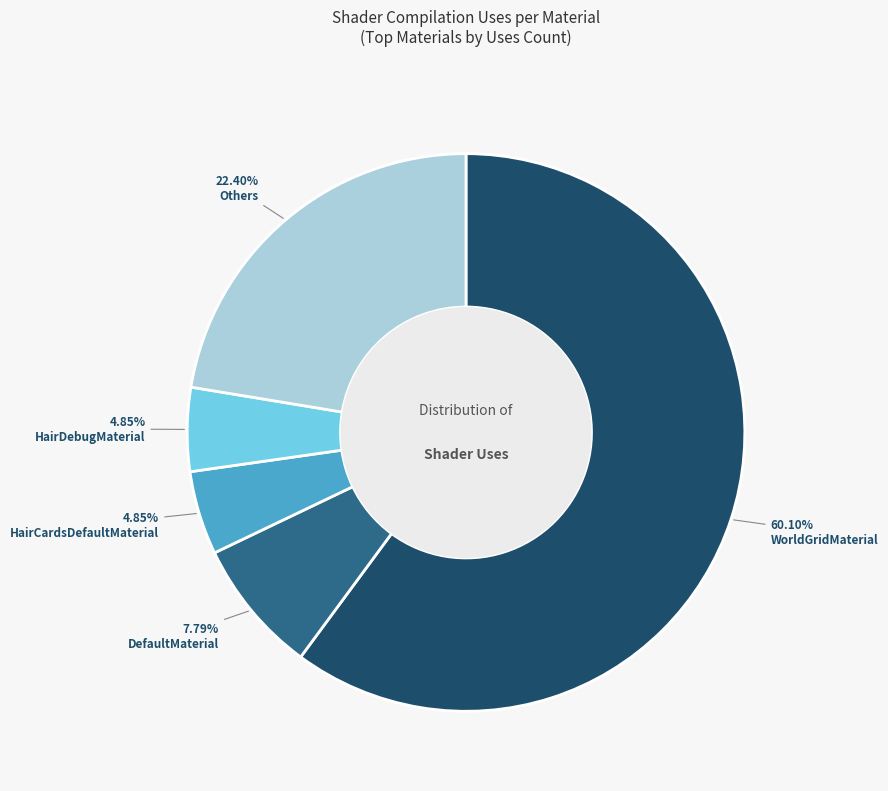

Is there any slice that represents more than half of the pie?

Yes